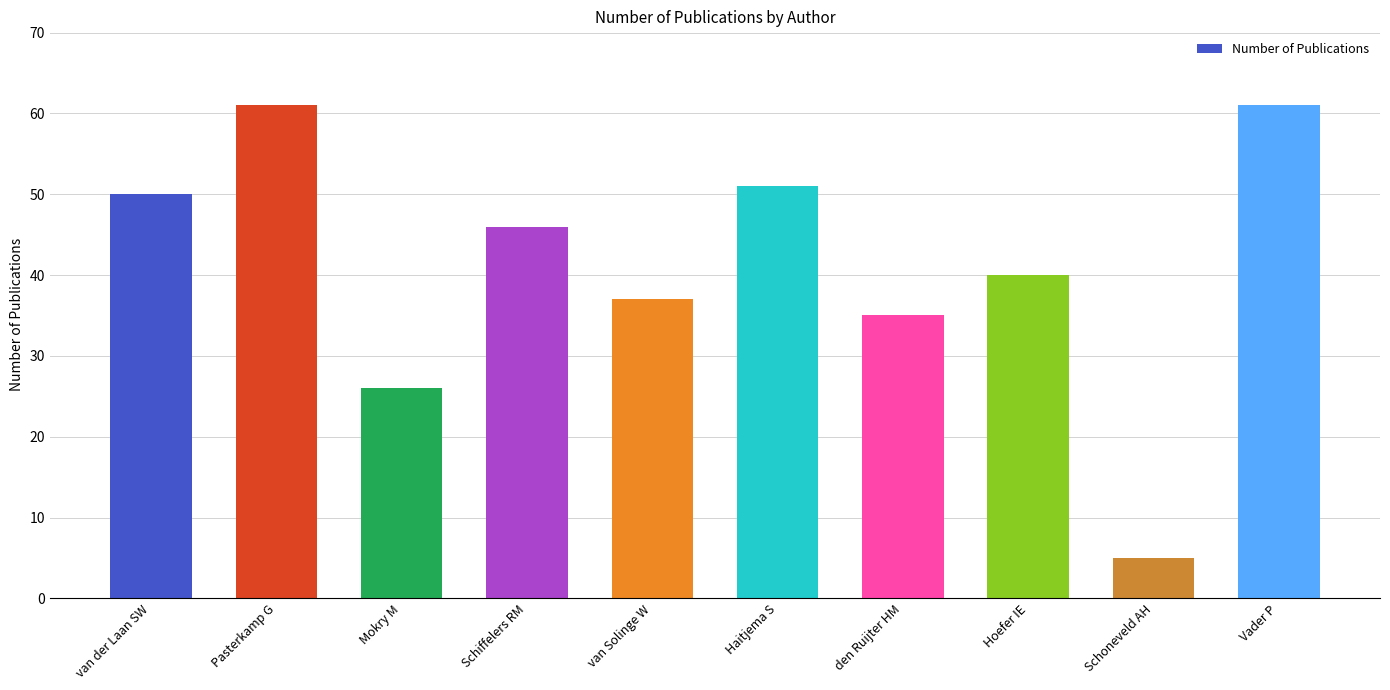

Reading left to right, what are all the values shown in this chart?

van der Laan SW=50	Pasterkamp G=61	Mokry M=26	Schiffelers RM=46	van Solinge W=37	Haitjema S=51	den Ruijter HM=35	Hoefer IE=40	Schoneveld AH=5	Vader P=61